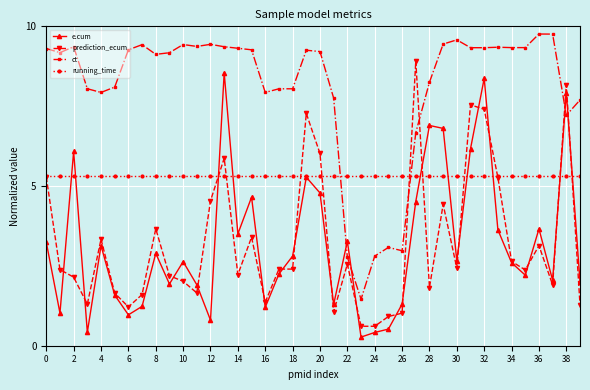

How many categories are shown in the chart?

40